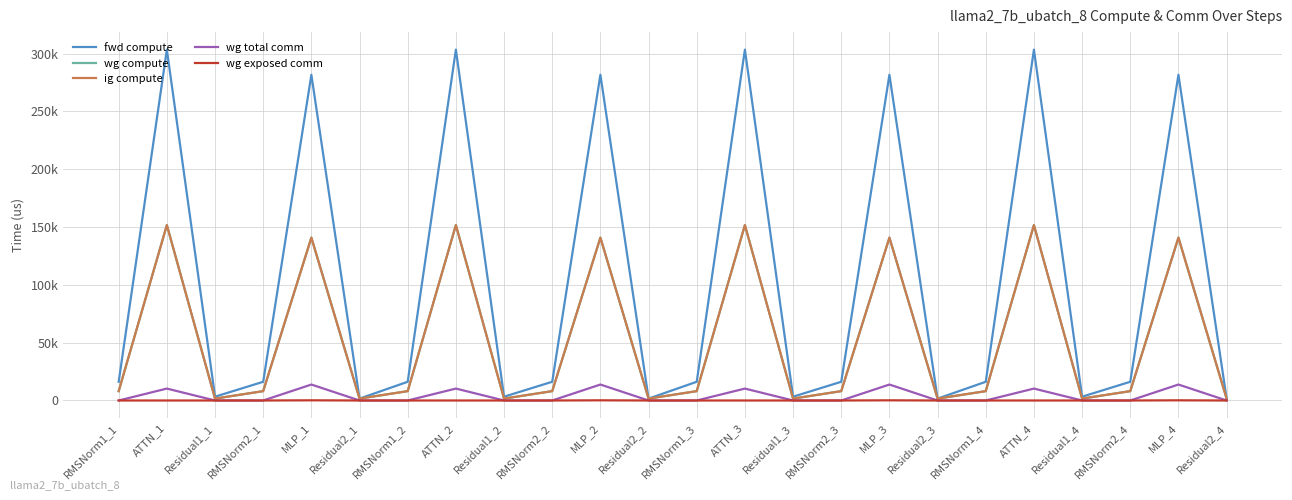

The ig compute series shows 2429.3 at Residual1_2. True or false?

False